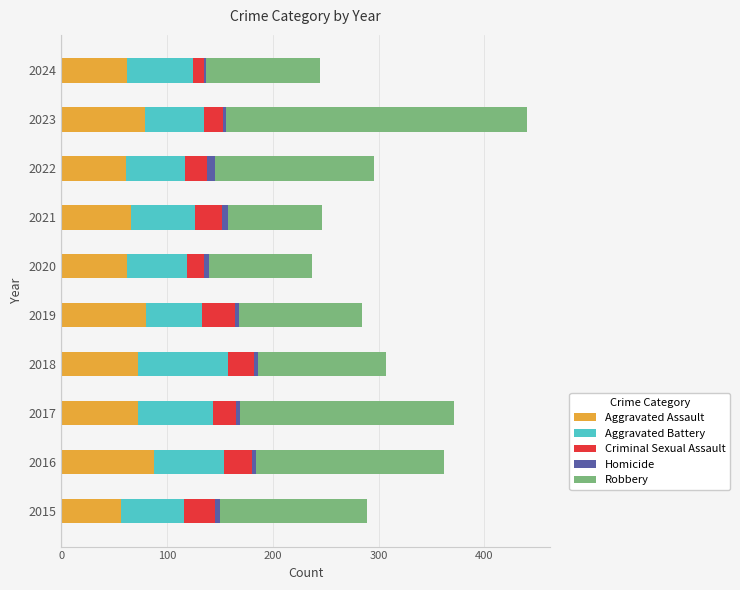

What is the difference between the maximum and minimum values in the Aggravated Assault series?

32